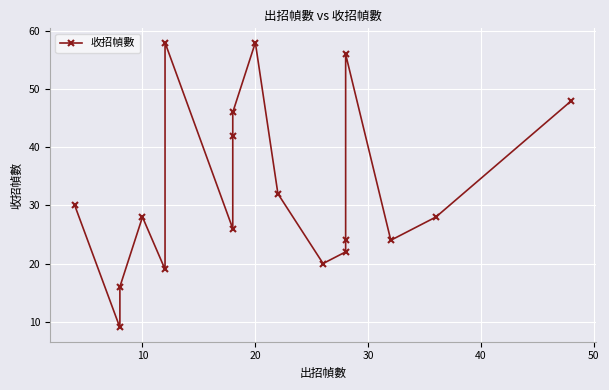

What is the smallest value displayed?

9